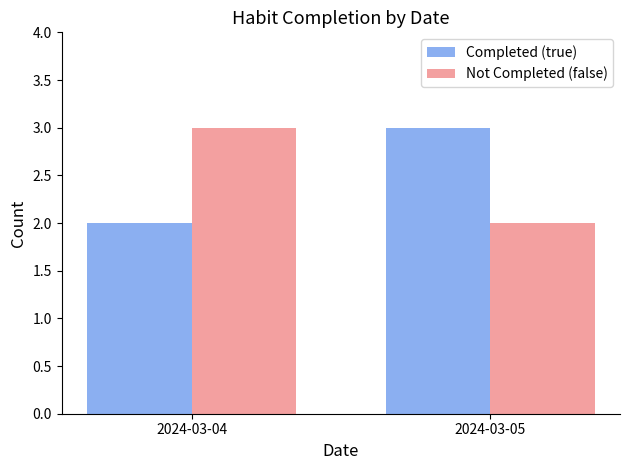

What is the spread (max minus min) of values at 2024-03-05?

1